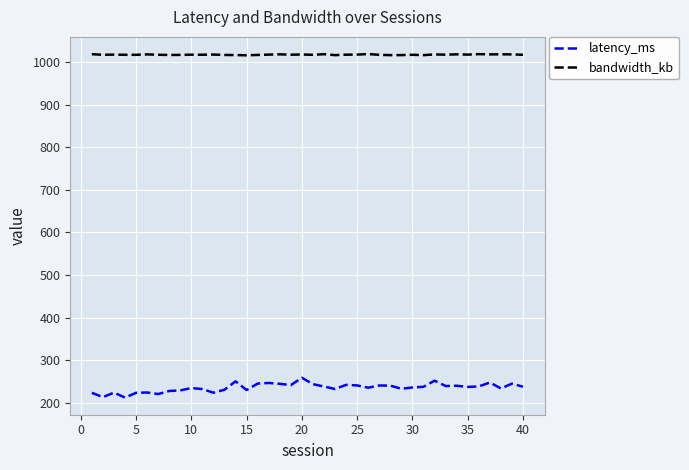

What is the difference between the maximum and minimum values in the latency_ms series?

46.4